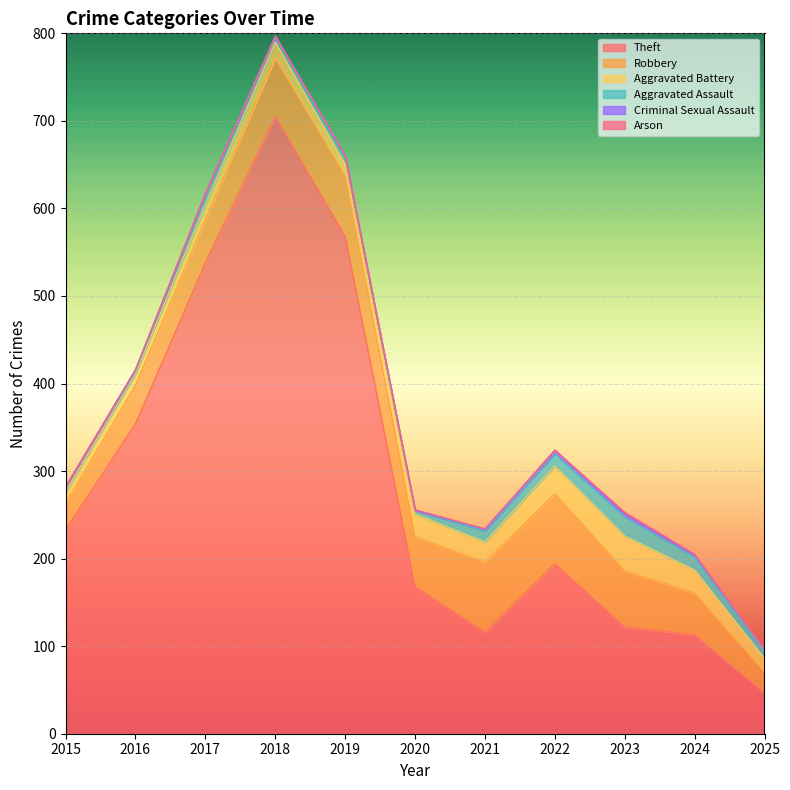

Reading left to right, list all the values displayed in this chart.

Theft: 233	354	538	705	568	168	116	194	122	113	47
Robbery: 30	44	49	67	69	57	80	80	64	48	24
Aggravated Battery: 13	13	17	18	14	26	23	32	40	26	15
Aggravated Assault: 6	3	12	5	8	4	13	14	22	15	8
Criminal Sexual Assault: 0	2	1	2	1	0	2	4	3	2	2
Arson: 0	0	0	0	0	1	0	0	2	1	0